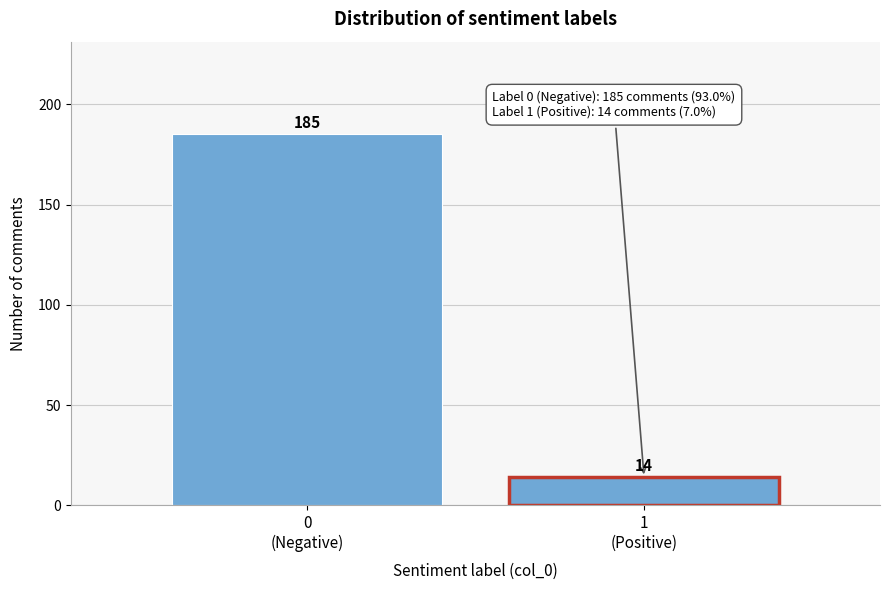

Reading left to right, list all the values displayed in this chart.

185	14